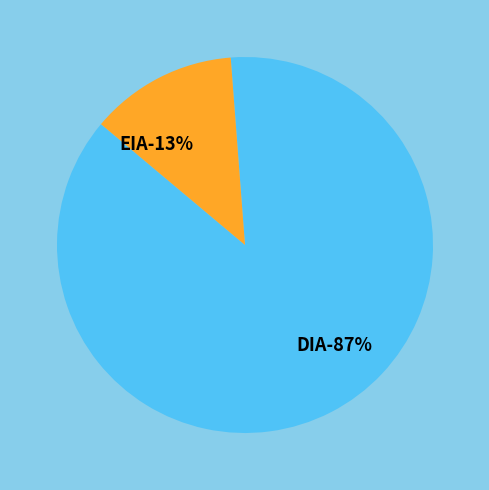

Rank the categories by value from highest to lowest.

DIA, EIA